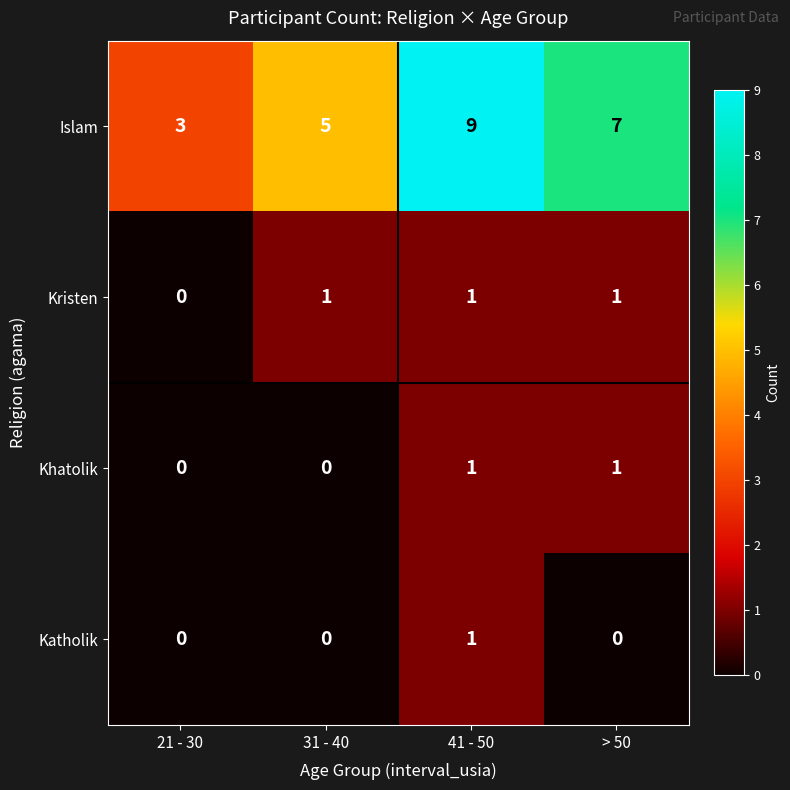

Reading left to right, extract all data points from this chart.

Islam: 21 - 30=3	31 - 40=5	41 - 50=9	> 50=7
Kristen: 21 - 30=0	31 - 40=1	41 - 50=1	> 50=1
Khatolik: 21 - 30=0	31 - 40=0	41 - 50=1	> 50=1
Katholik: 21 - 30=0	31 - 40=0	41 - 50=1	> 50=0